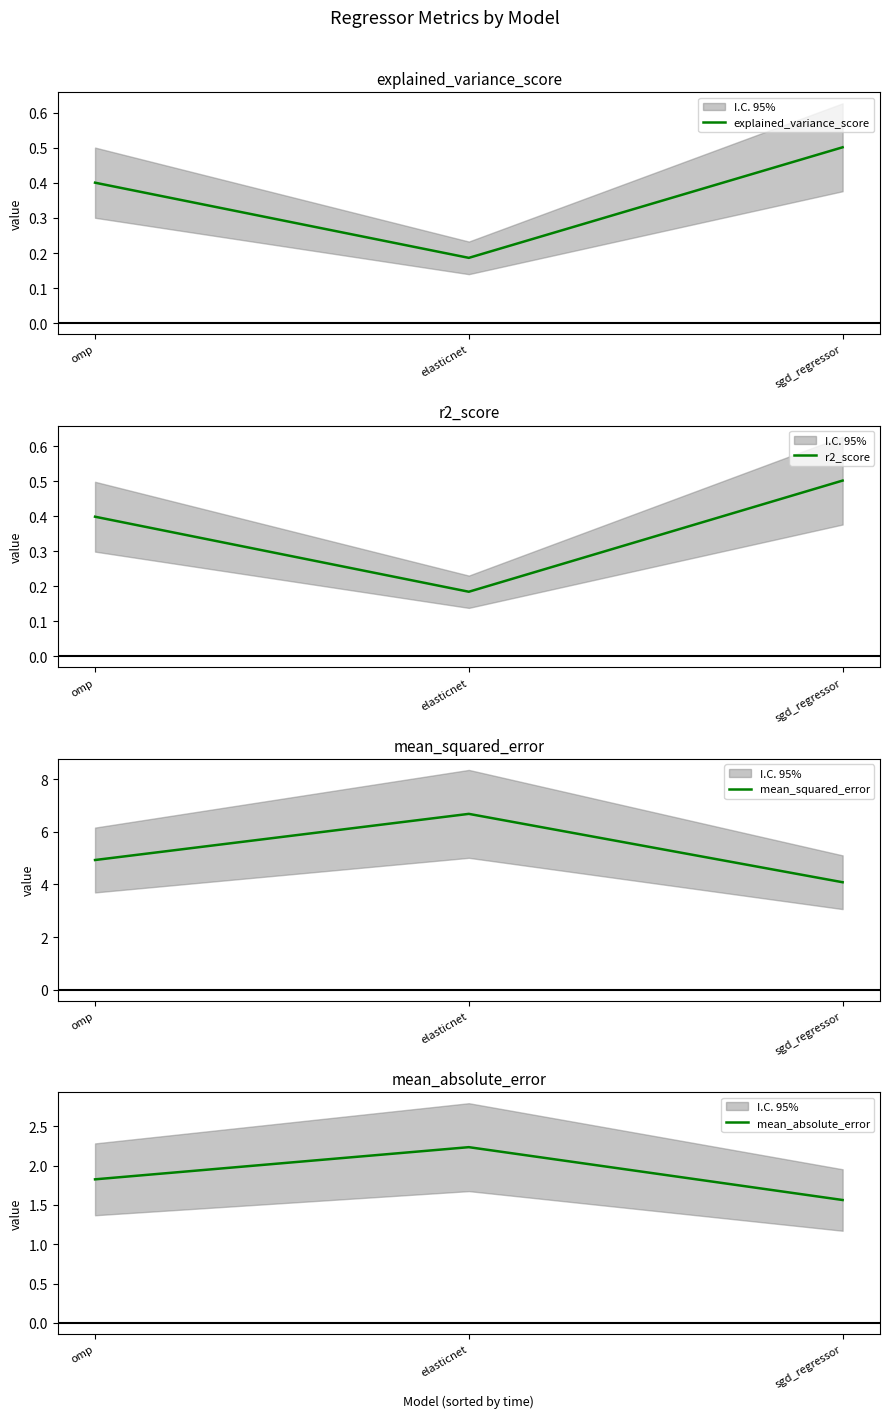

How many r2_score values are between 0 and 1?

3